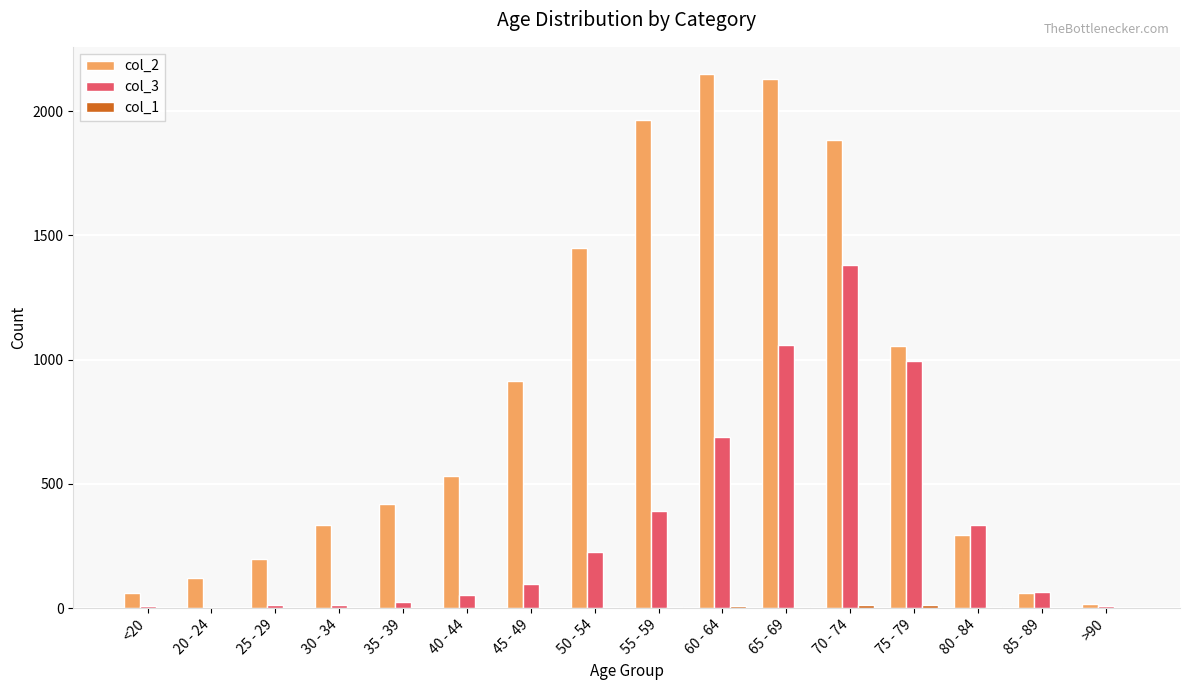

True or false: col_3 has a value of 145 at 50 - 54.

False